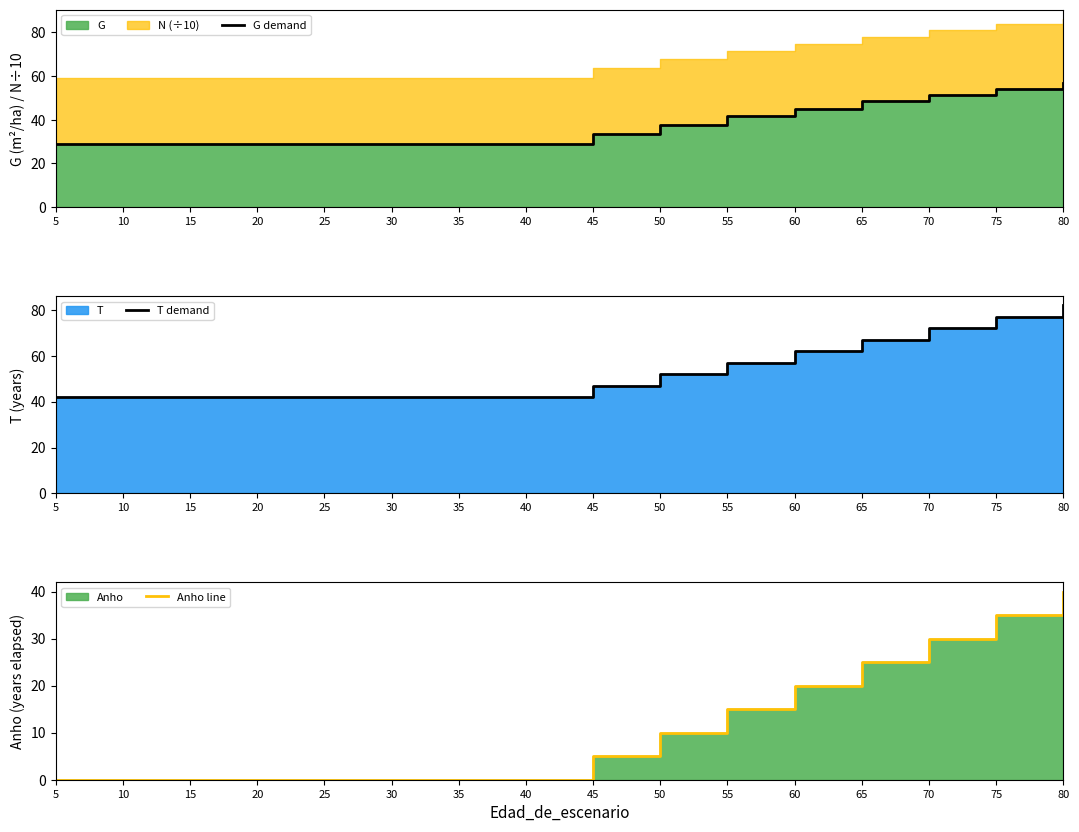

True or false: G demand has a value of 28.9 at 10.

True